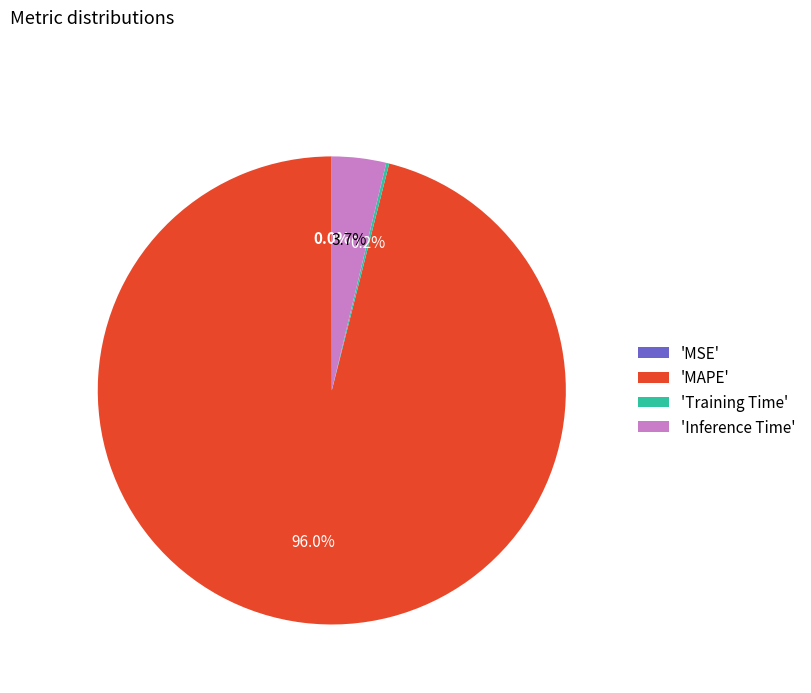

What is the largest slice in the pie chart?

'MAPE'